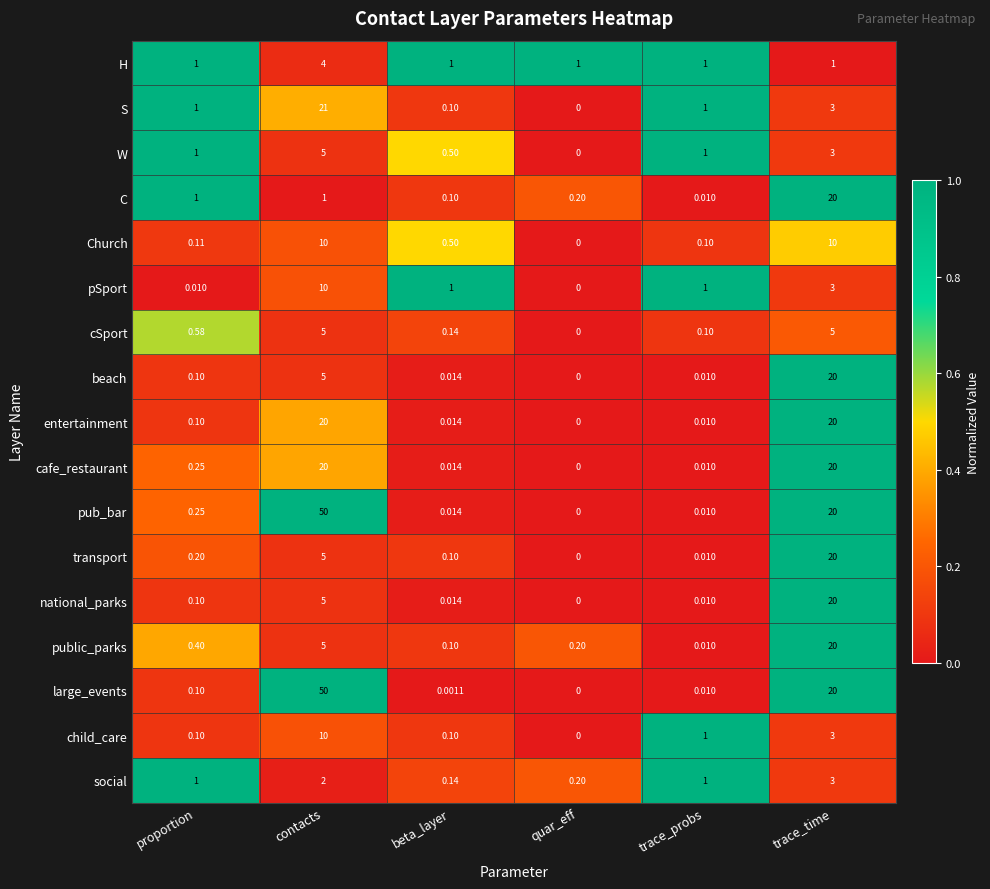

At which category is the sum across all series the highest?

contacts